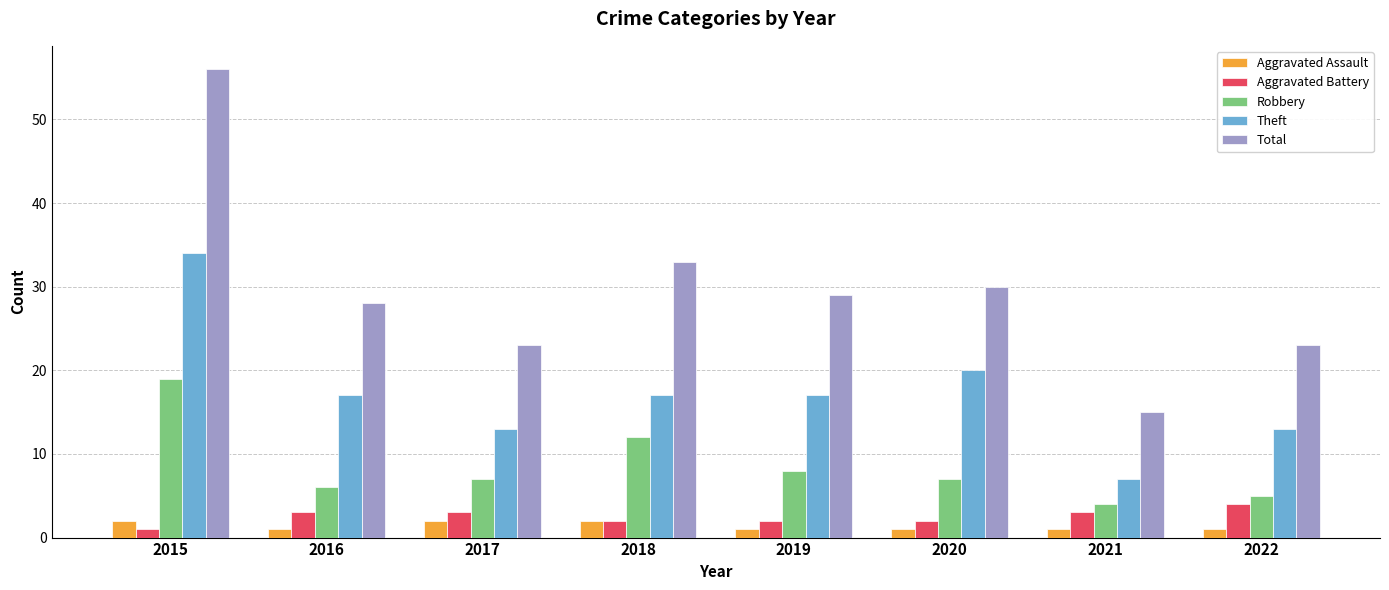

What is the average value of the Total series?

30